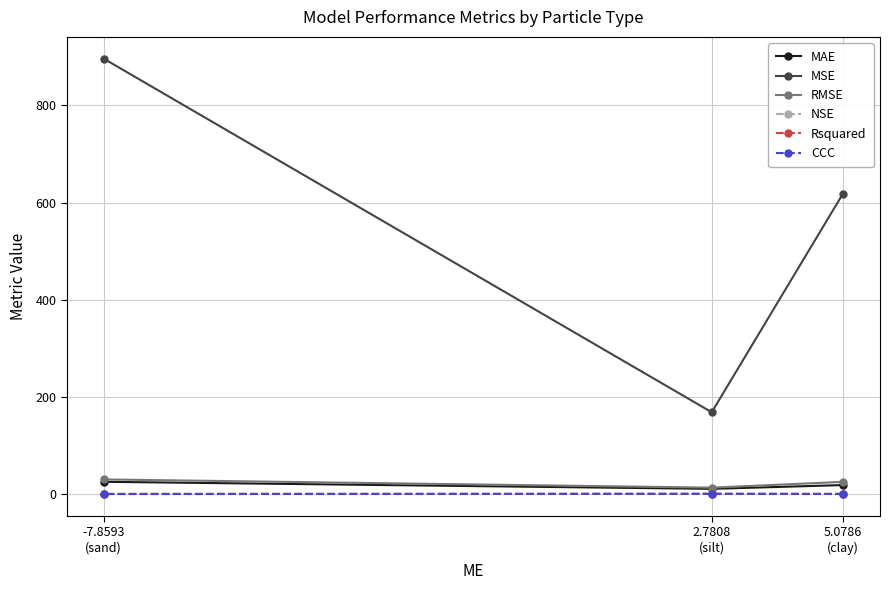

Reading left to right, extract all data points from this chart.

MAE: 5.0786
(clay)=18.3	2.7808
(silt)=10.5	-7.8593
(sand)=25.0
MSE: 5.0786
(clay)=618.6	2.7808
(silt)=168.2	-7.8593
(sand)=896.4
RMSE: 5.0786
(clay)=24.9	2.7808
(silt)=13.0	-7.8593
(sand)=29.9
NSE: 5.0786
(clay)=-0.3	2.7808
(silt)=0.1	-7.8593
(sand)=-0.4
Rsquared: 5.0786
(clay)=0.1	2.7808
(silt)=0.2	-7.8593
(sand)=0.0
CCC: 5.0786
(clay)=0.0	2.7808
(silt)=0.3	-7.8593
(sand)=-0.0